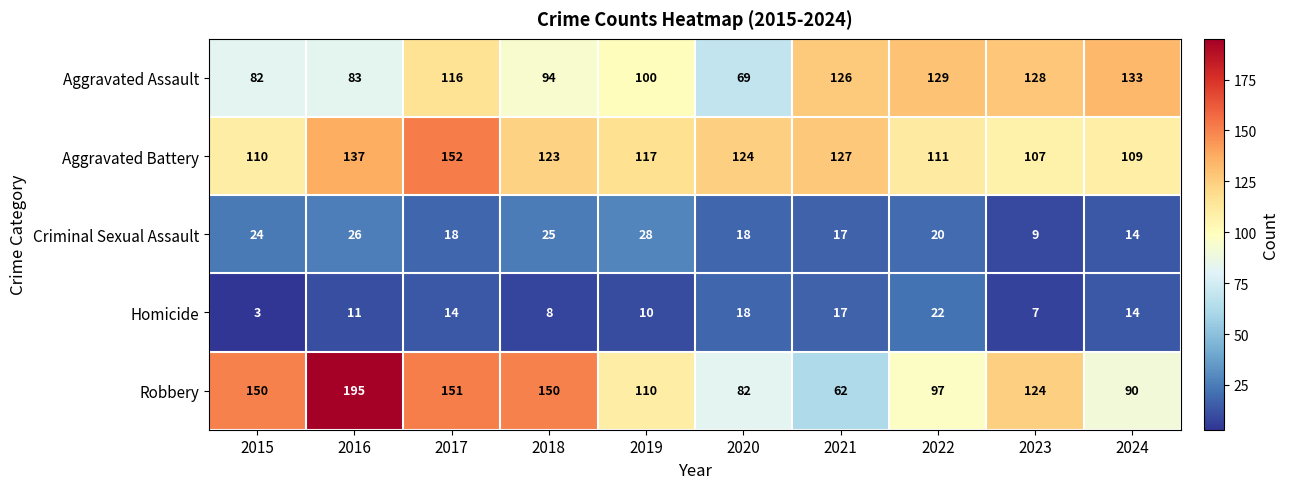

Which series has the largest total across all categories?

Aggravated Battery